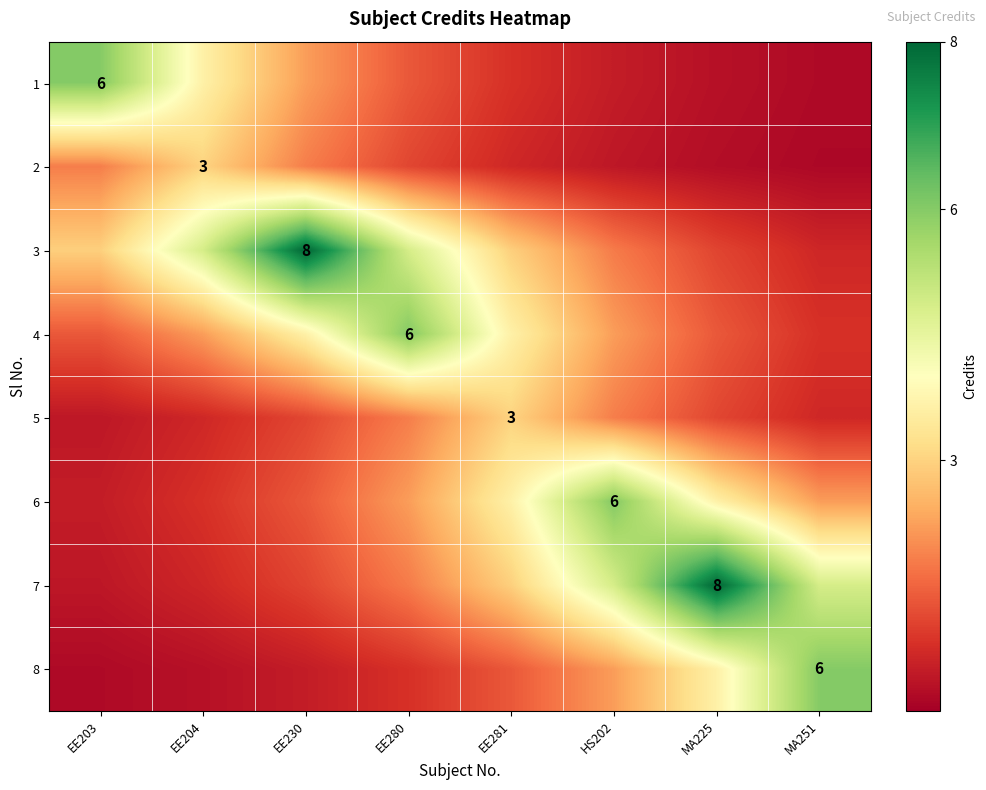

Rank the categories by 3 value from lowest to highest.

MA251, MA225, HS202, EE203, EE281, EE204, EE280, EE230